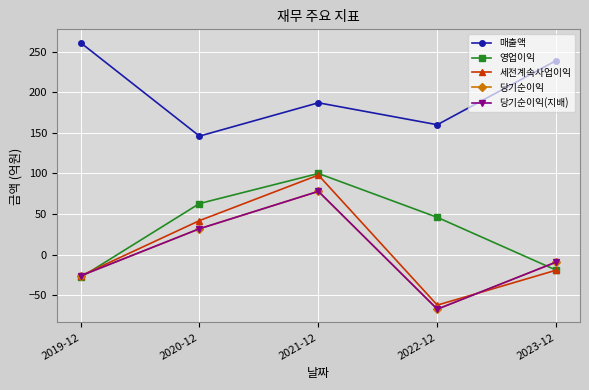

Between which two adjacent categories do 영업이익 and 세전계속사업이익 first intersect?

2019-12 and 2020-12